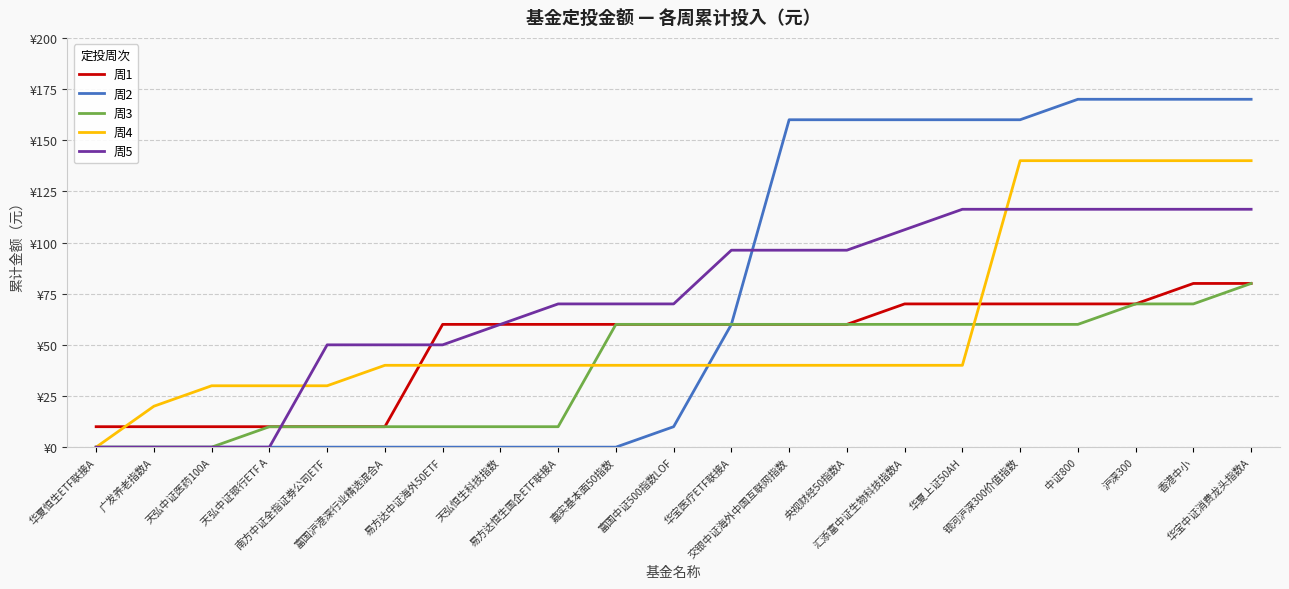

Is this an area chart (filled region under the line)?

No